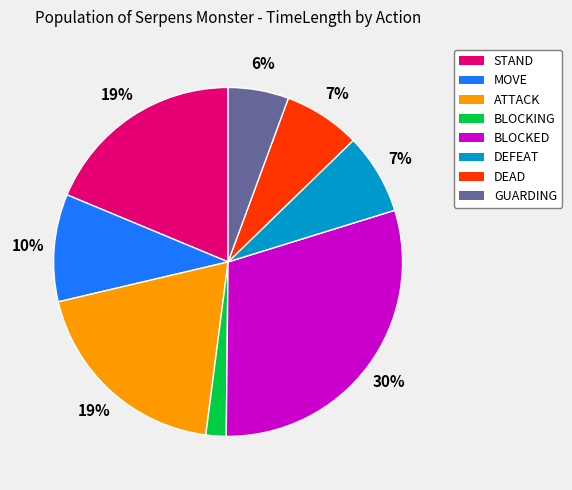

To the nearest percent, what is the difference between the largest and smallest slice percentages?

28%